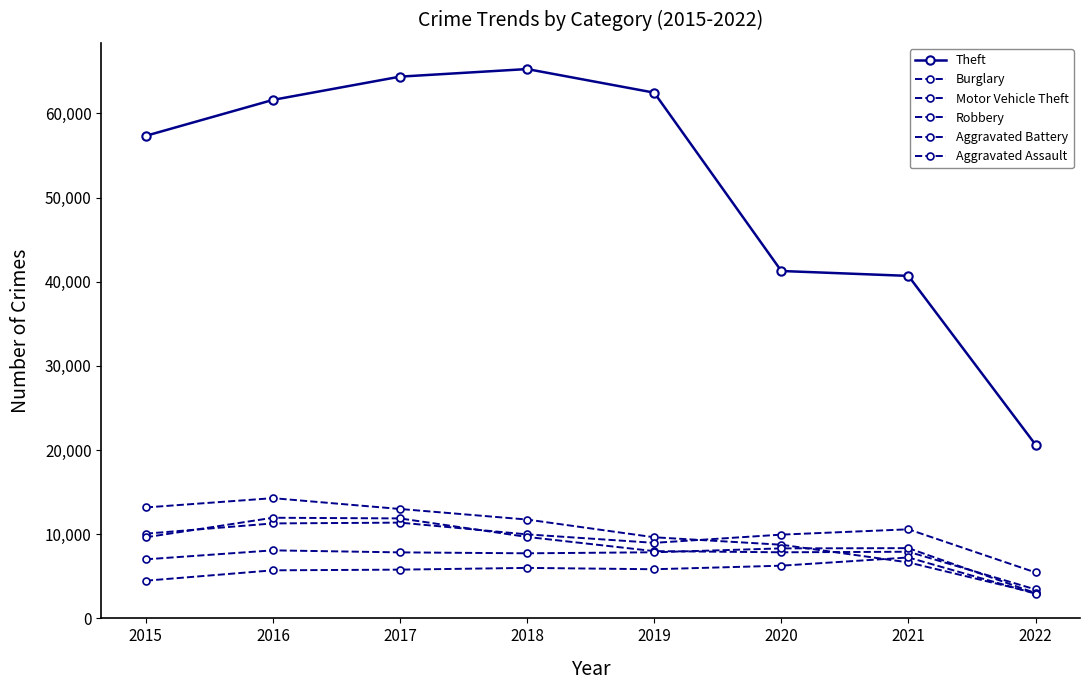

What is the difference between the maximum and second lowest values in the Burglary series?

7636